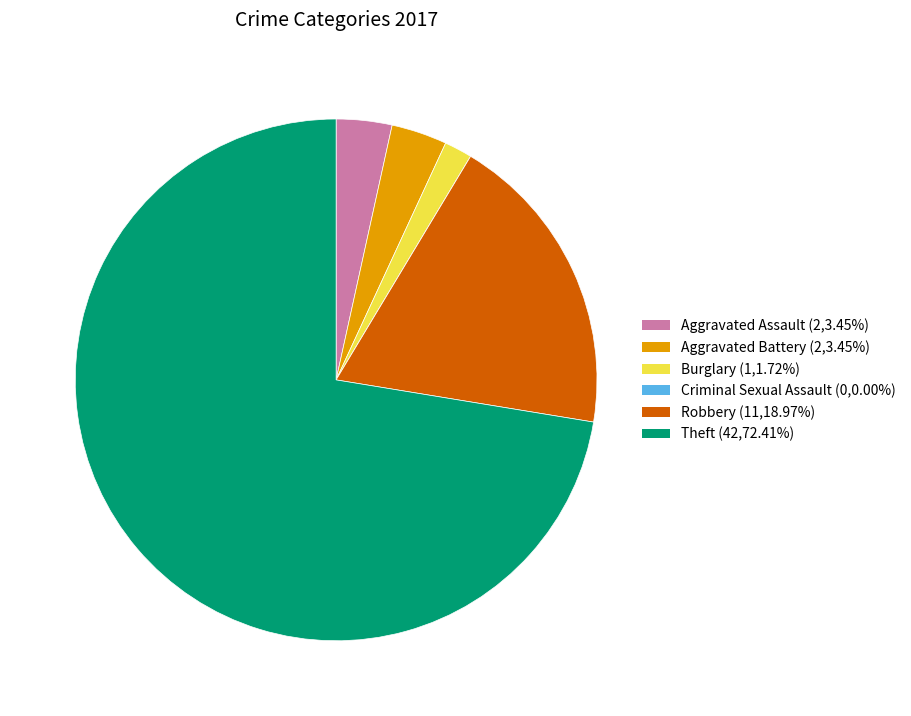

Which slice represents more than half of the pie?

Theft